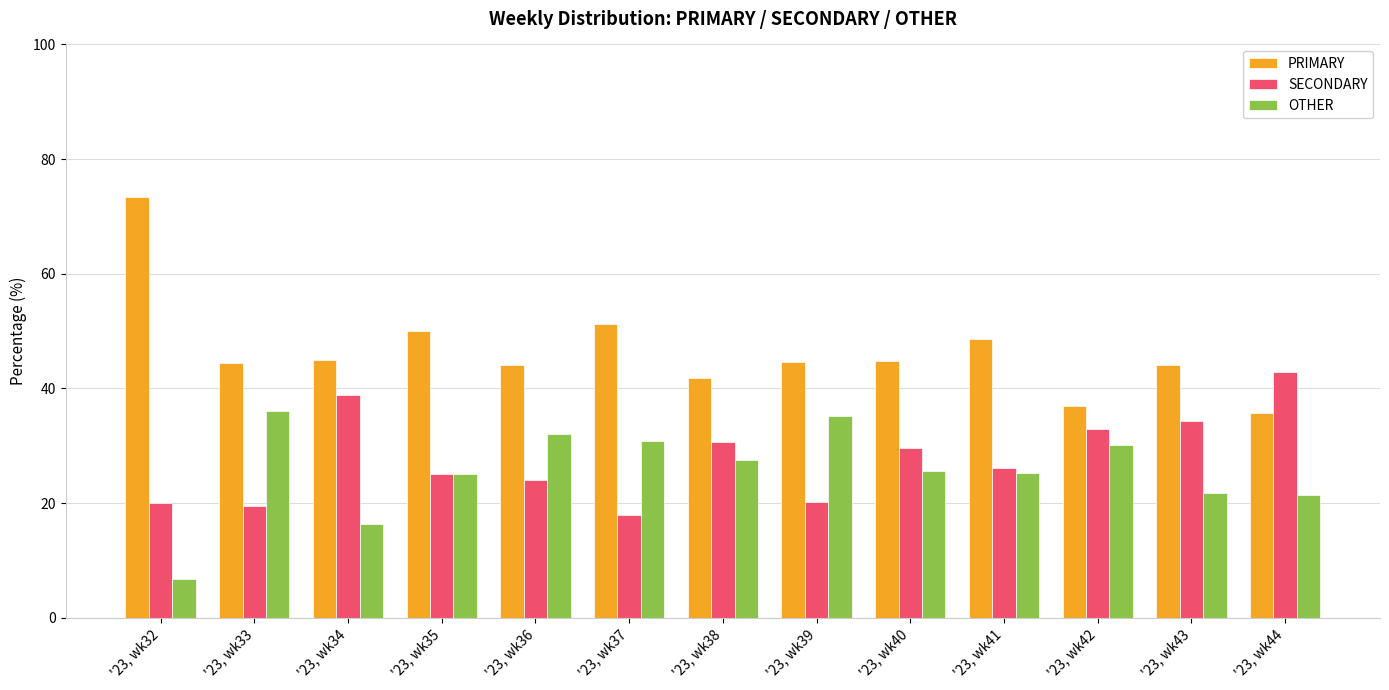

What is the sum of the PRIMARY values at '23, wk36 and '23, wk40?

88.7